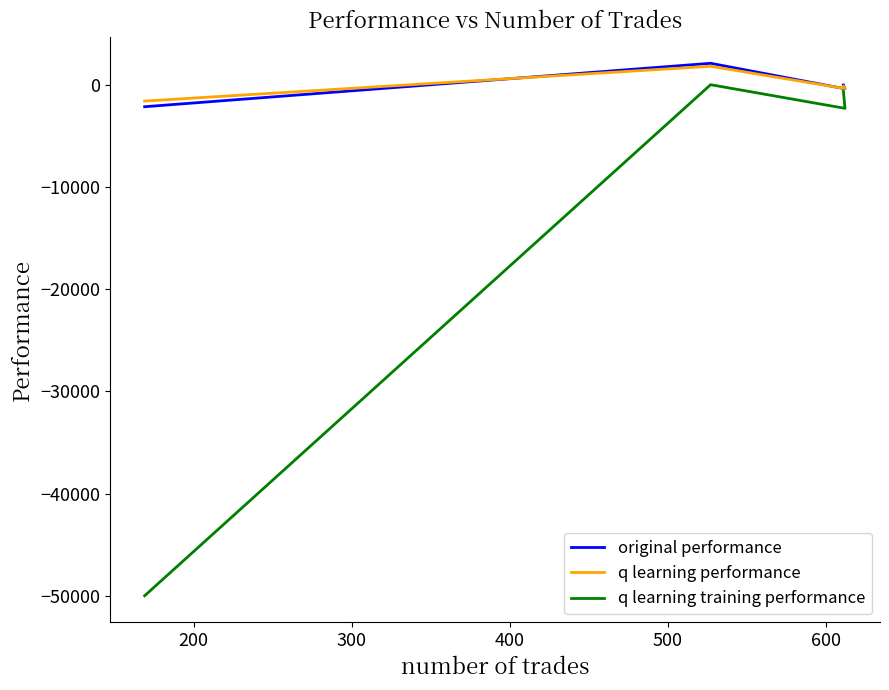

What is the difference between the maximum and minimum values in the q learning performance series?

3405.7